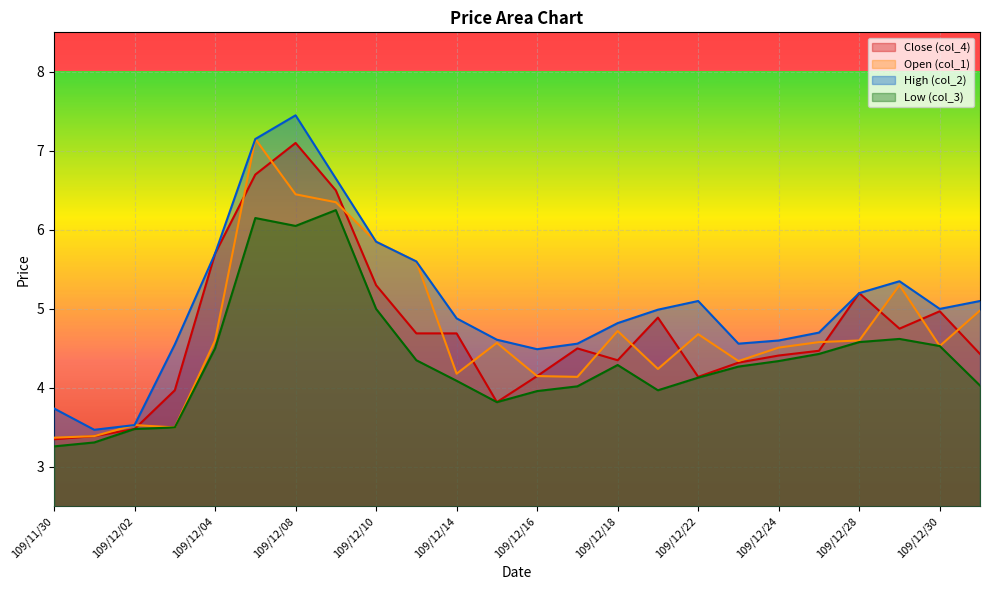

Which series has the largest range (max minus min)?

High (col_2)